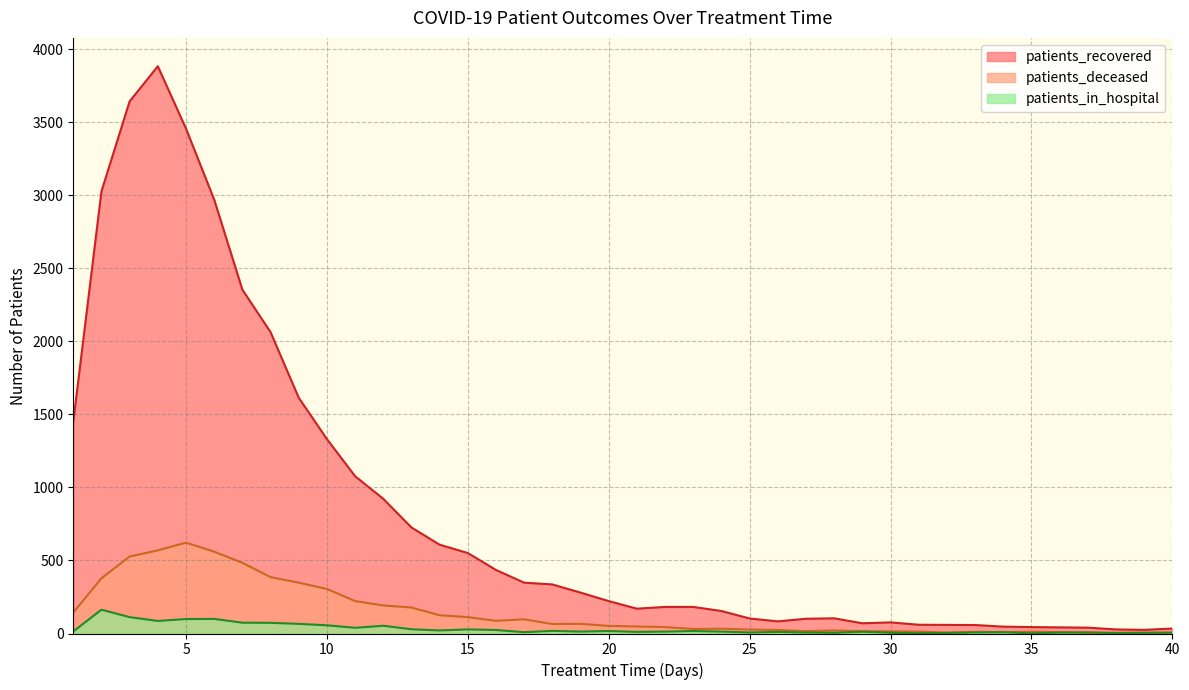

The patients_in_hospital series shows 99 at 5. True or false?

True